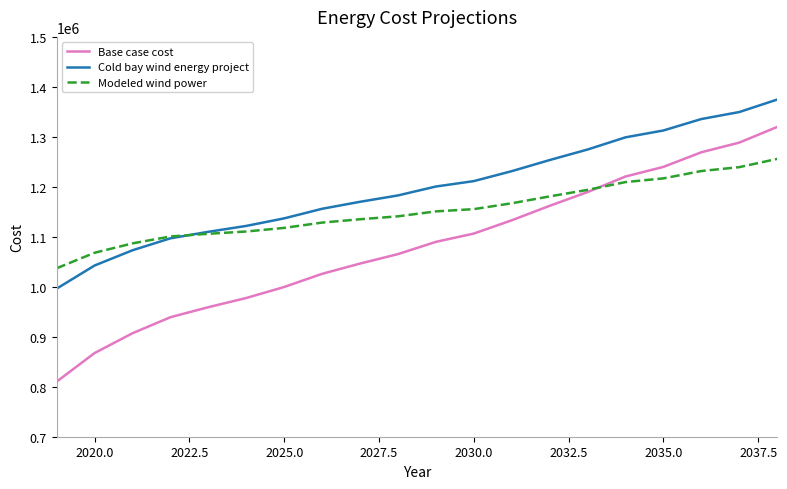

True or false: Cold bay wind energy project and Base case cost intersect in this chart.

False